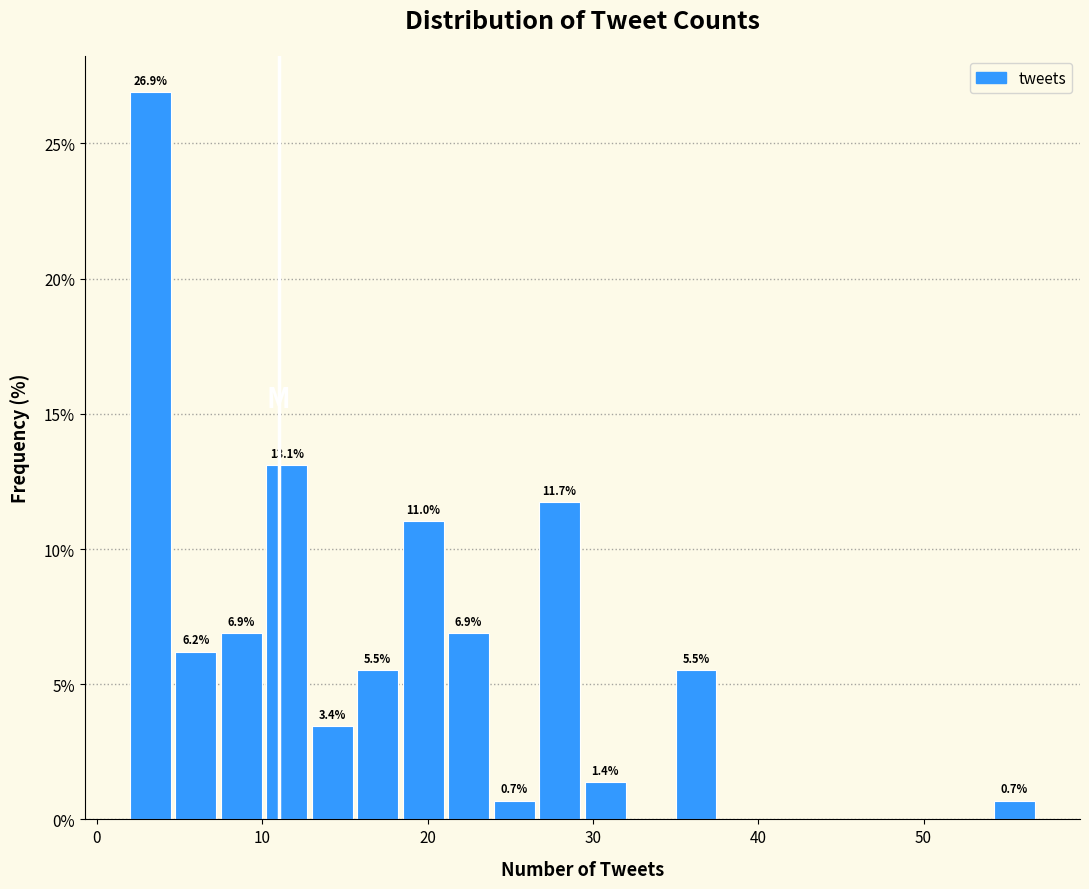

Read against the x-axis, roughly where is the centre of the tallest bar?

3